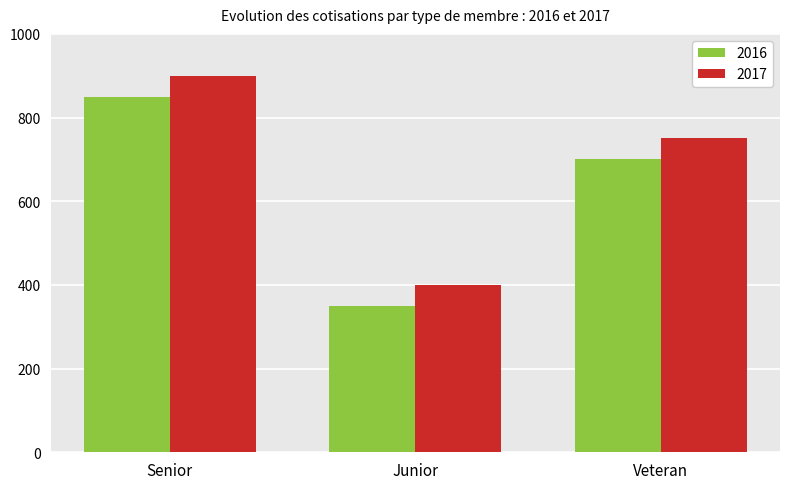

The 2016 series shows 589 at Junior. True or false?

False